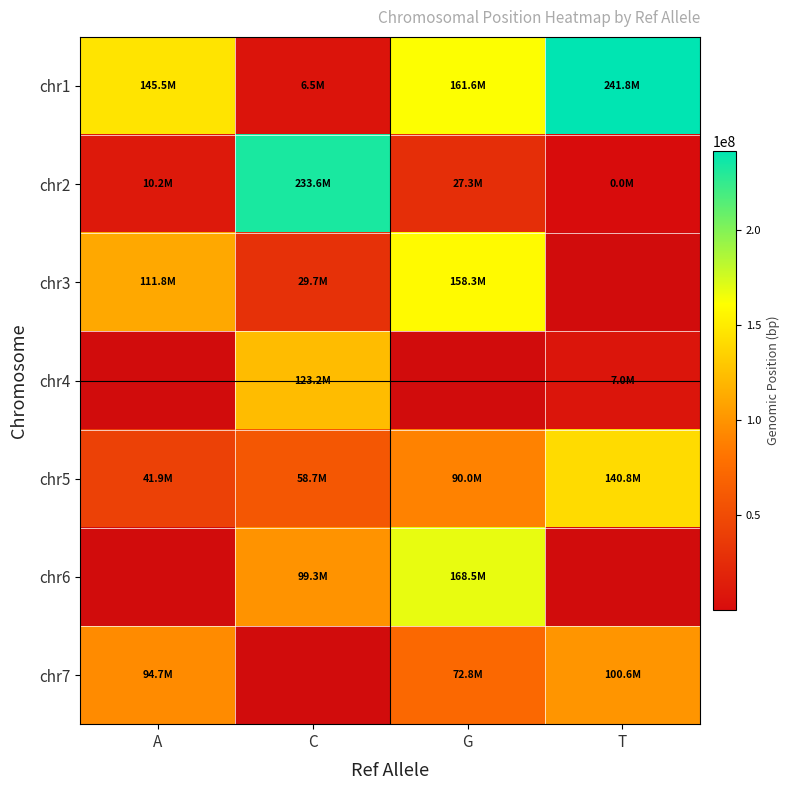

What is the difference between the maximum and minimum values in the chr5 series?

98847245.0